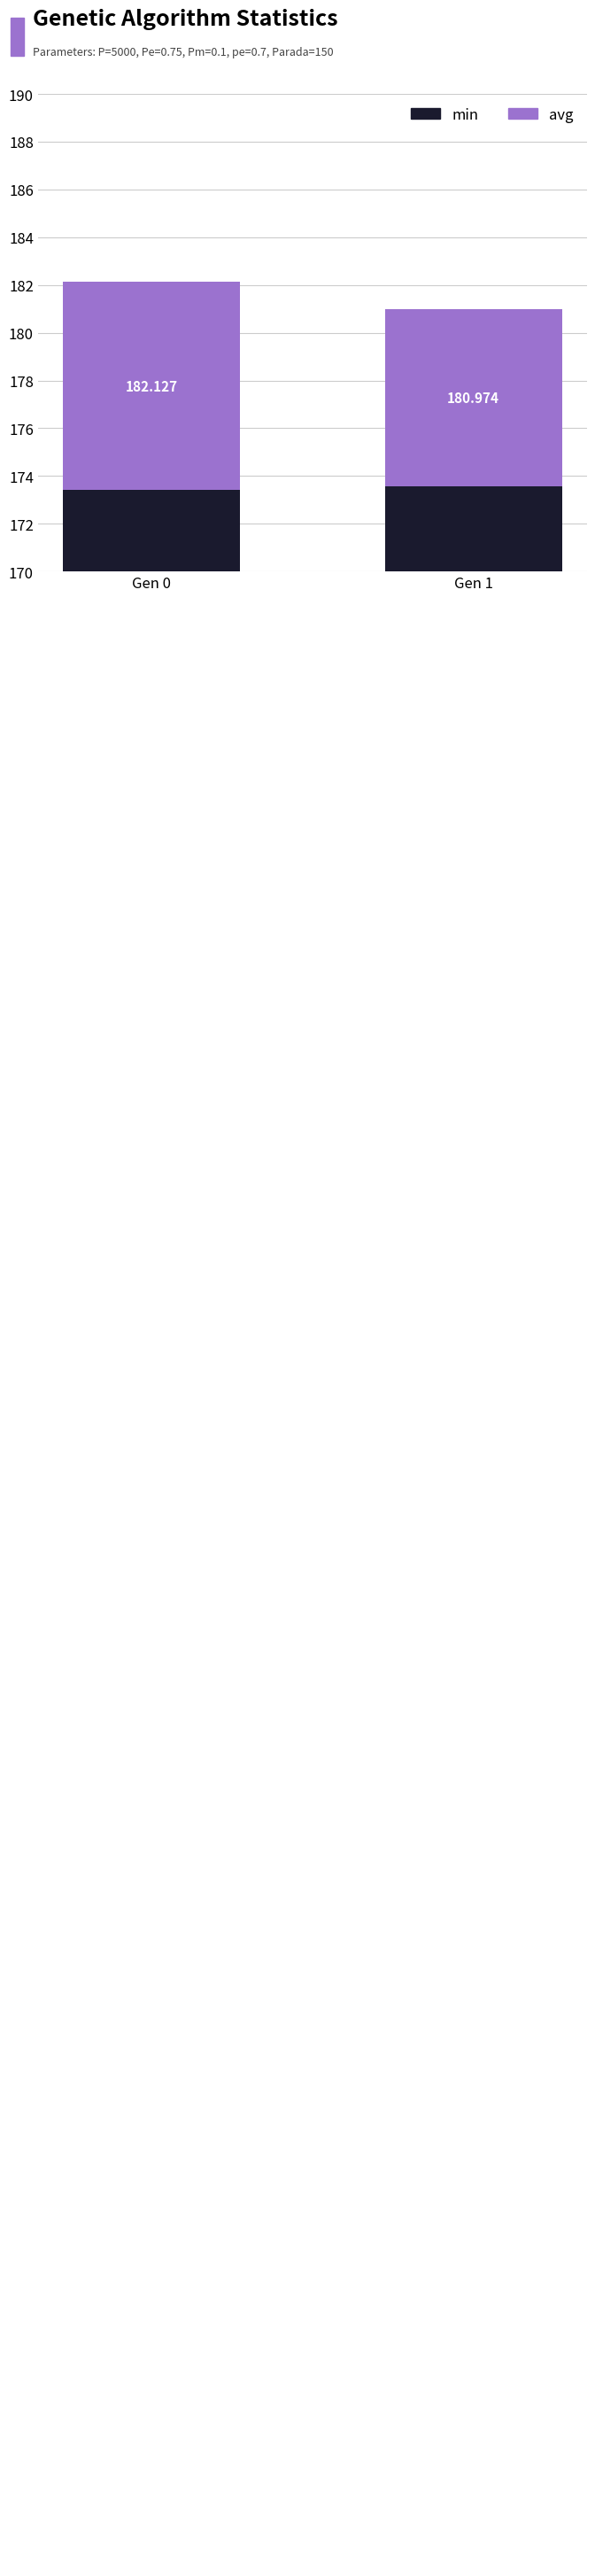

What is the sum of the avg values at Gen 1 and Gen 0?

16.1